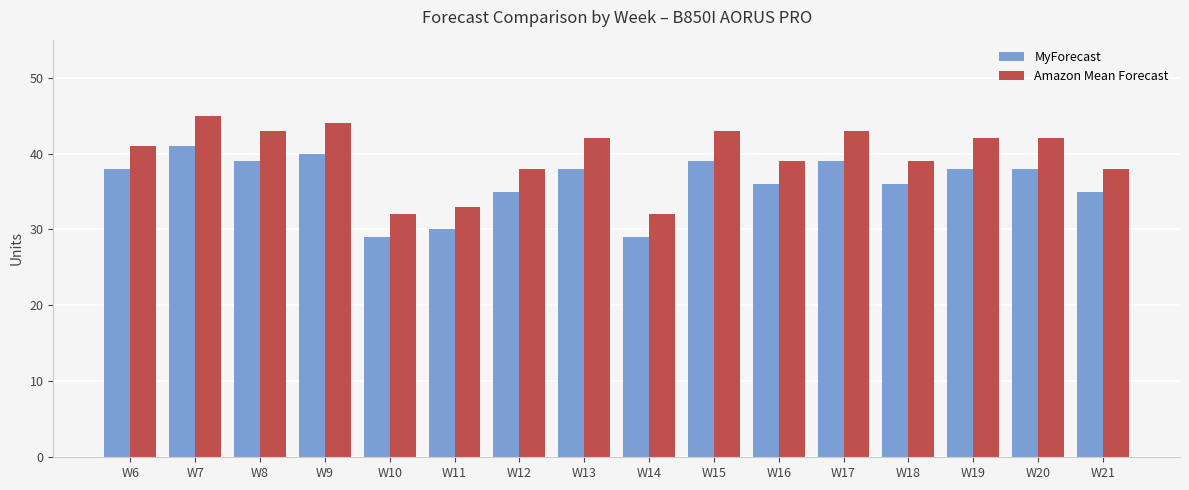

What is the value of the Amazon Mean Forecast bar at the 3rd from the left?

43